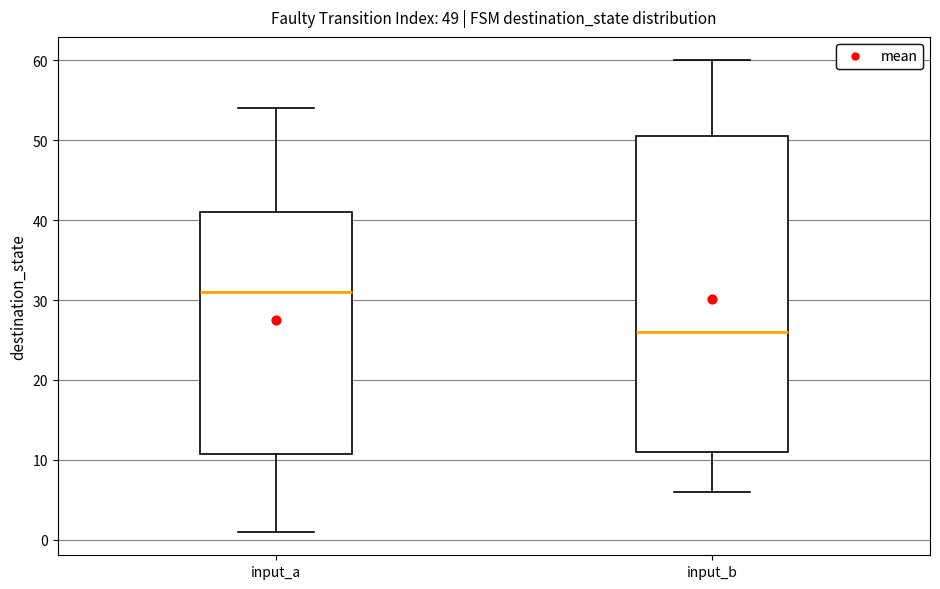

Which box's median line is the lowest?

input_b